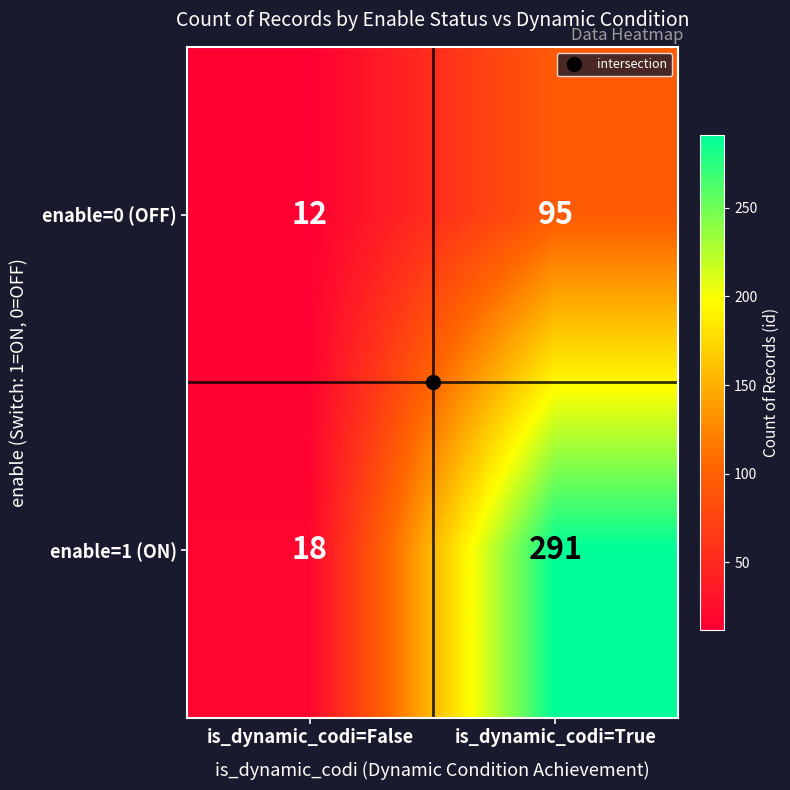

What is the greatest value displayed?

291